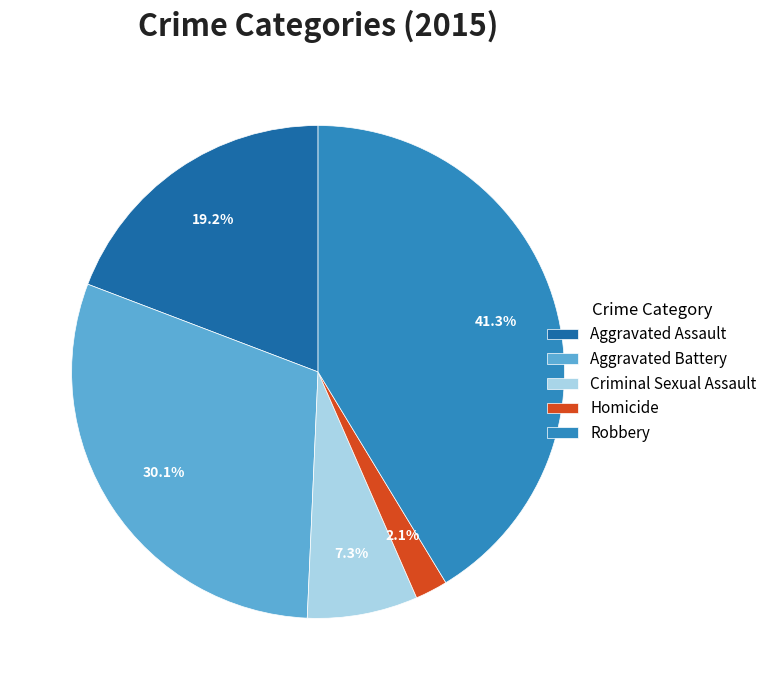

To the nearest percent, what is the difference between the largest and smallest slice percentages?

39%